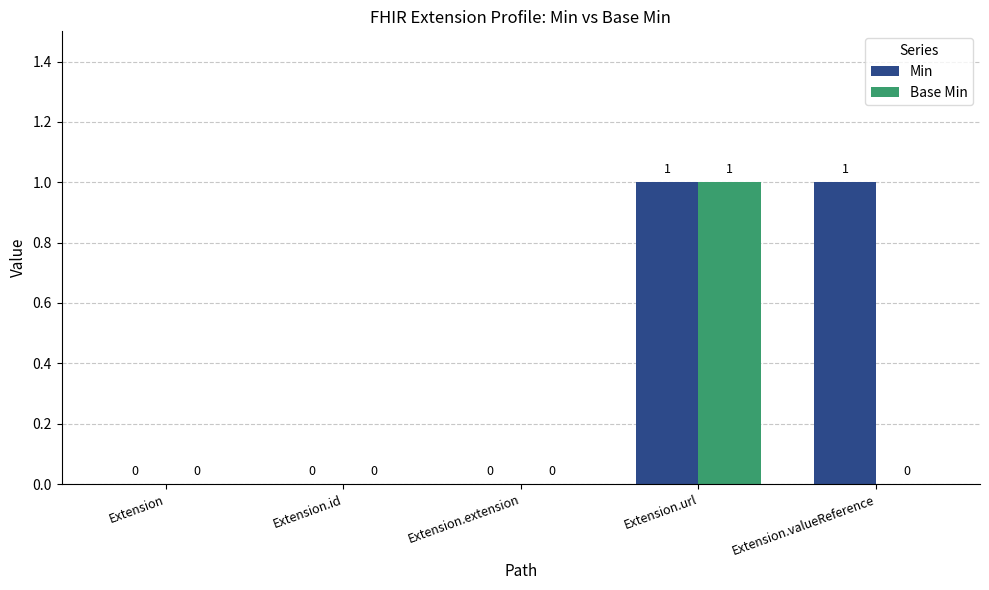

Reading left to right, transcribe all the data shown in this chart.

Min: Extension=0	Extension.id=0	Extension.extension=0	Extension.url=1	Extension.valueReference=1
Base Min: Extension=0	Extension.id=0	Extension.extension=0	Extension.url=1	Extension.valueReference=0